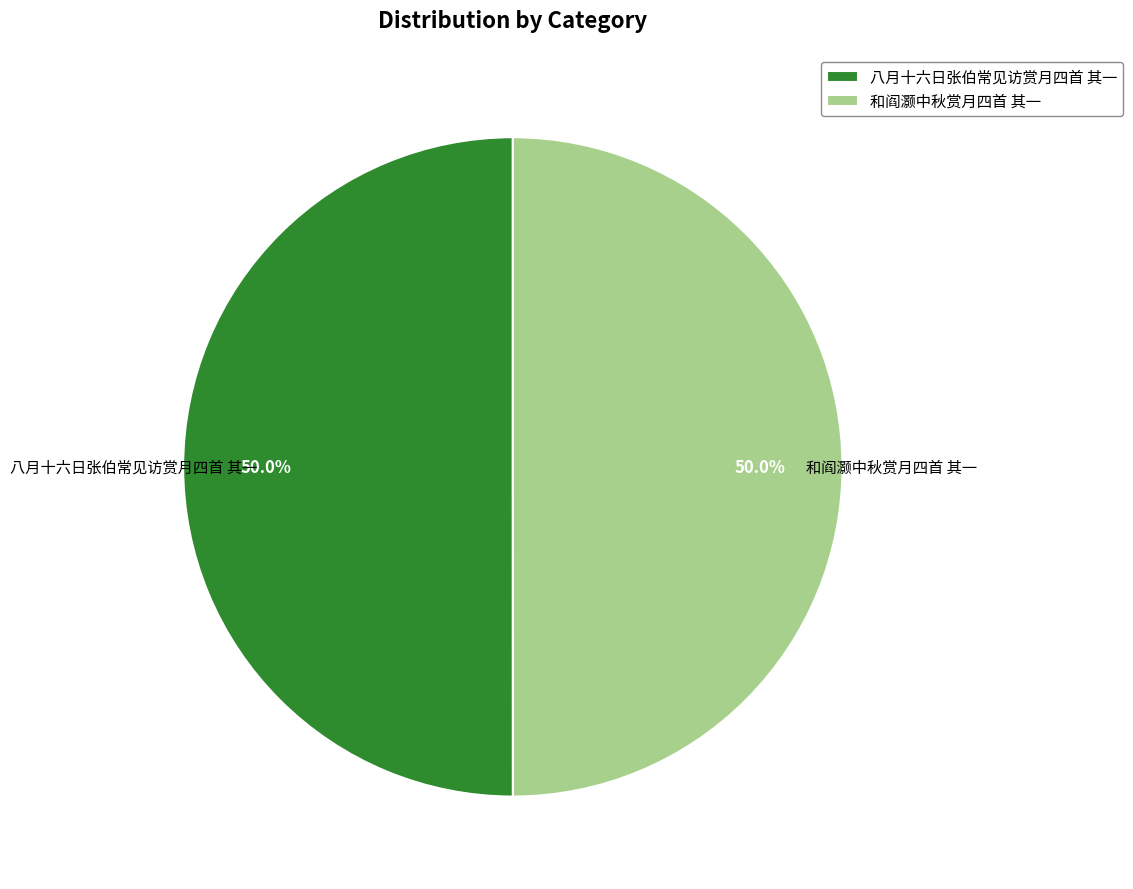

Do 八月十六日张伯常见访赏月四首 其一 and 和阎灏中秋赏月四首 其一 together represent more than half of the pie?

Yes